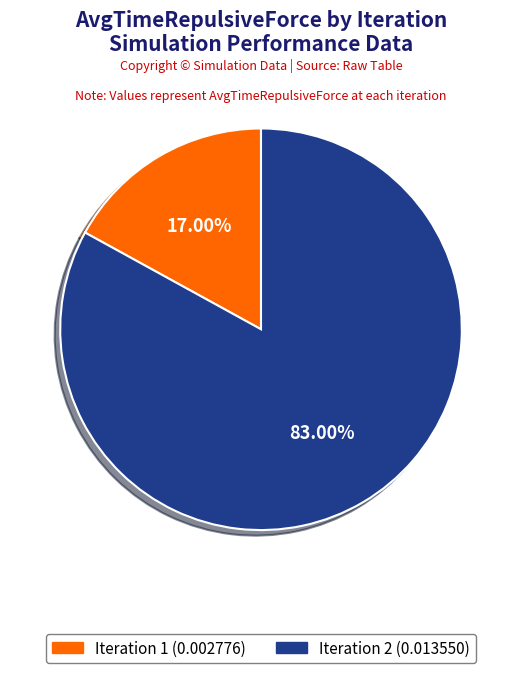

Does any single category account for the majority?

Yes